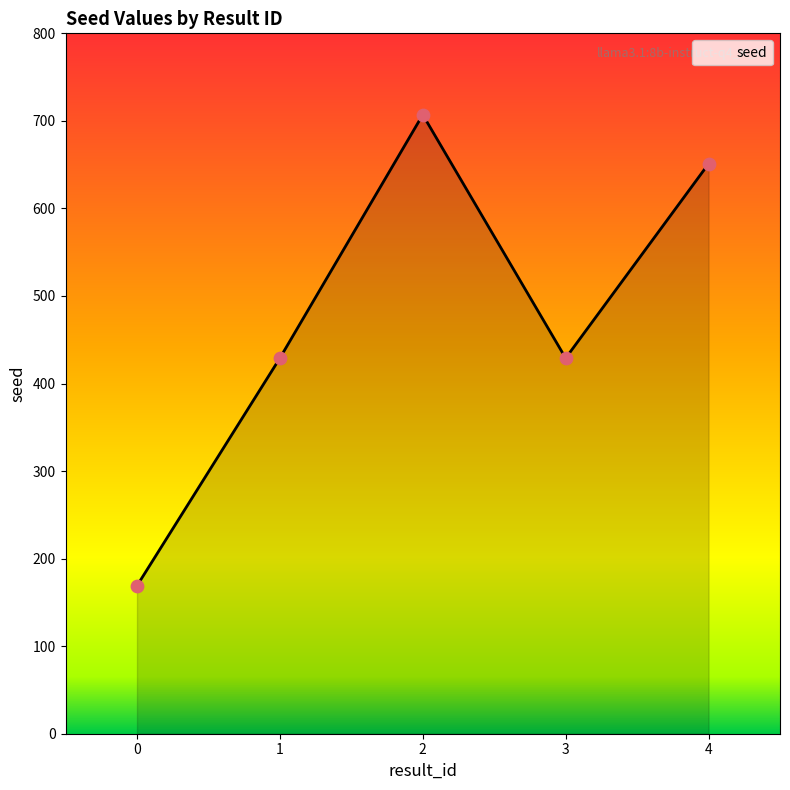

What is the change in value from 0 to 1?

+260